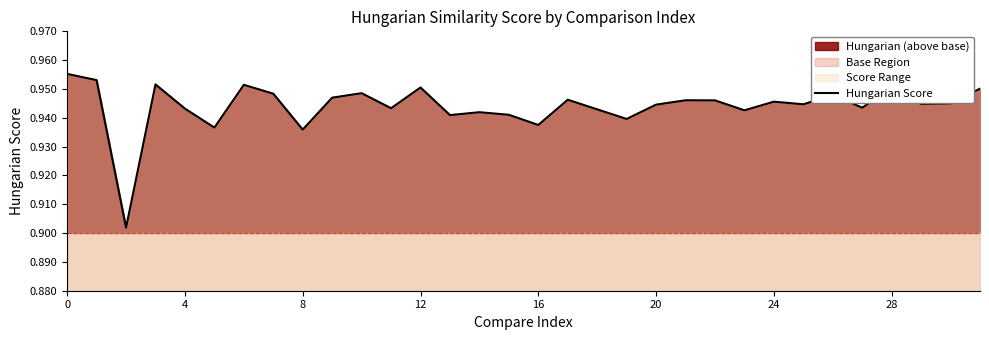

What is the value of the 32nd point from the left?

1.0